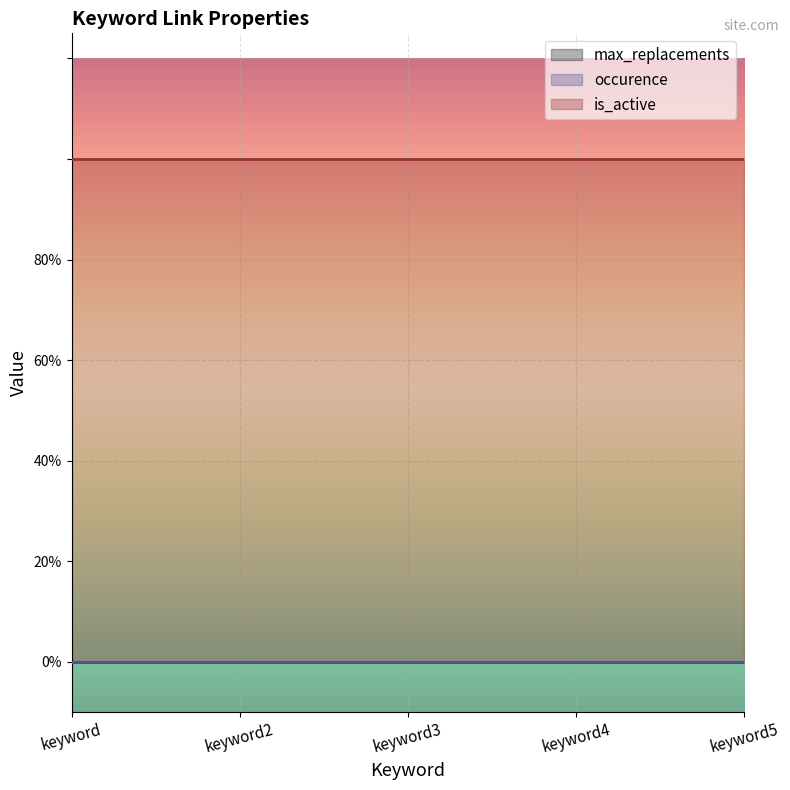

What position from the right is keyword3?

3